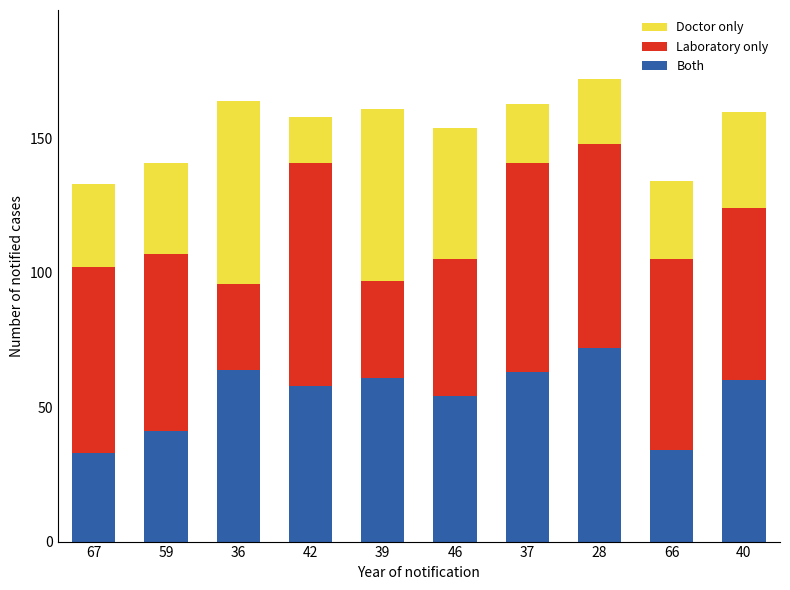

Does the chart contain any negative values?

No